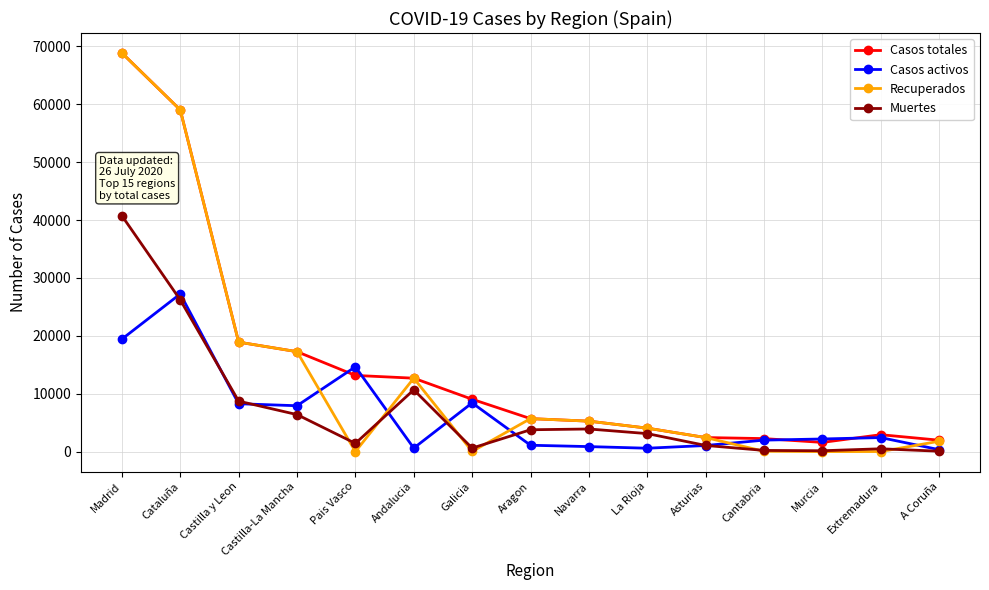

What is the value of the Casos totales point at the 14th from the left?

2919